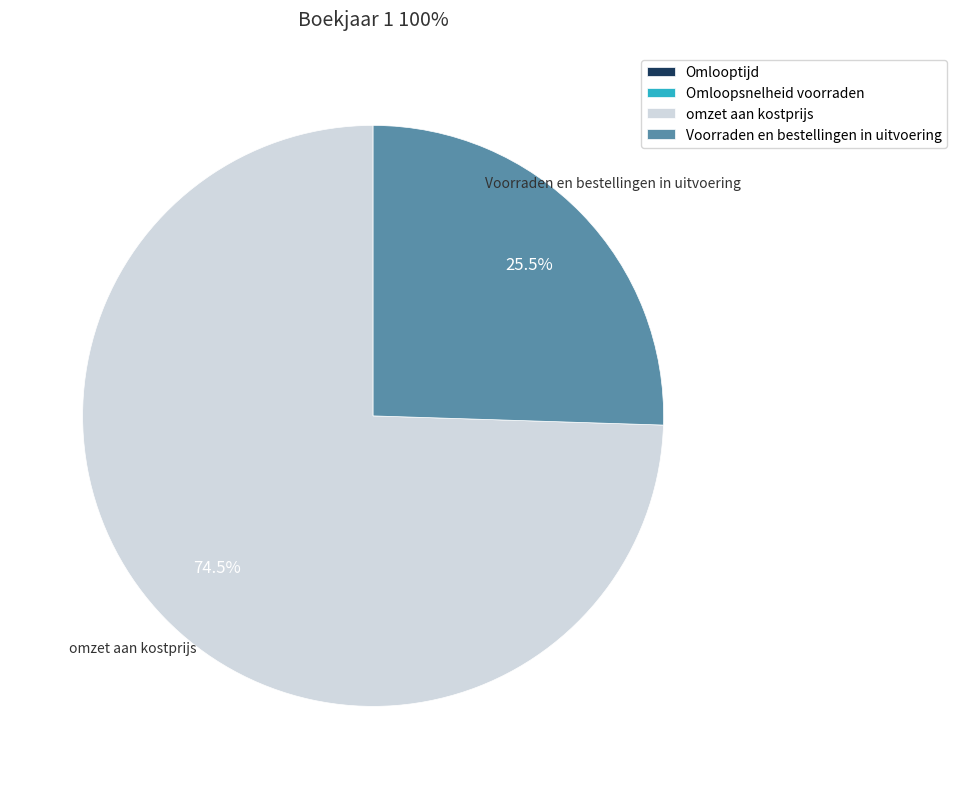

Which slice is the largest?

omzet aan kostprijs